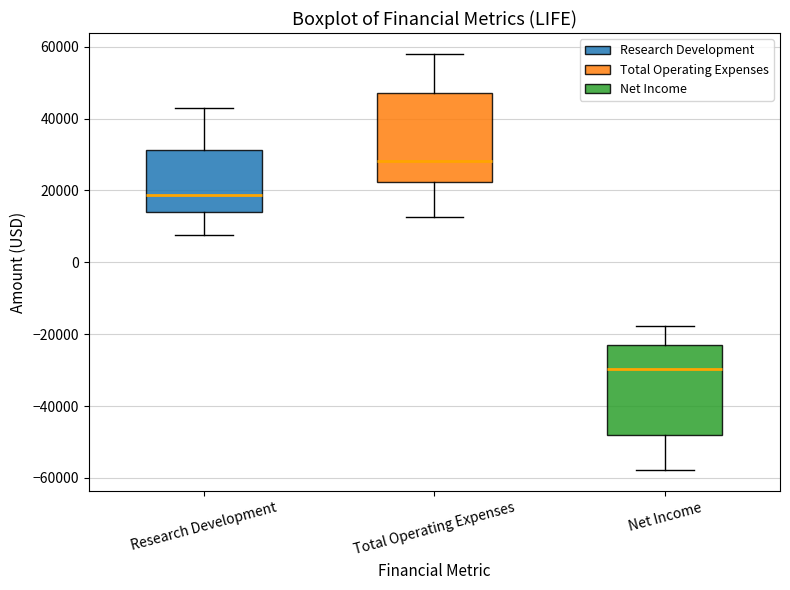

Reading left to right, read every box against the y-axis: the position of its median line, the range the box covers, and the ends of its whiskers. The values are not printed on the chart, so give them approximately, as read against the axis.

Research Development: median 18000, box 14000 to 32000, whiskers 8000 to 42000
Total Operating Expenses: median 28000, box 22000 to 48000, whiskers 12000 to 58000
Net Income: median -30000, box -48000 to -24000, whiskers -58000 to -18000